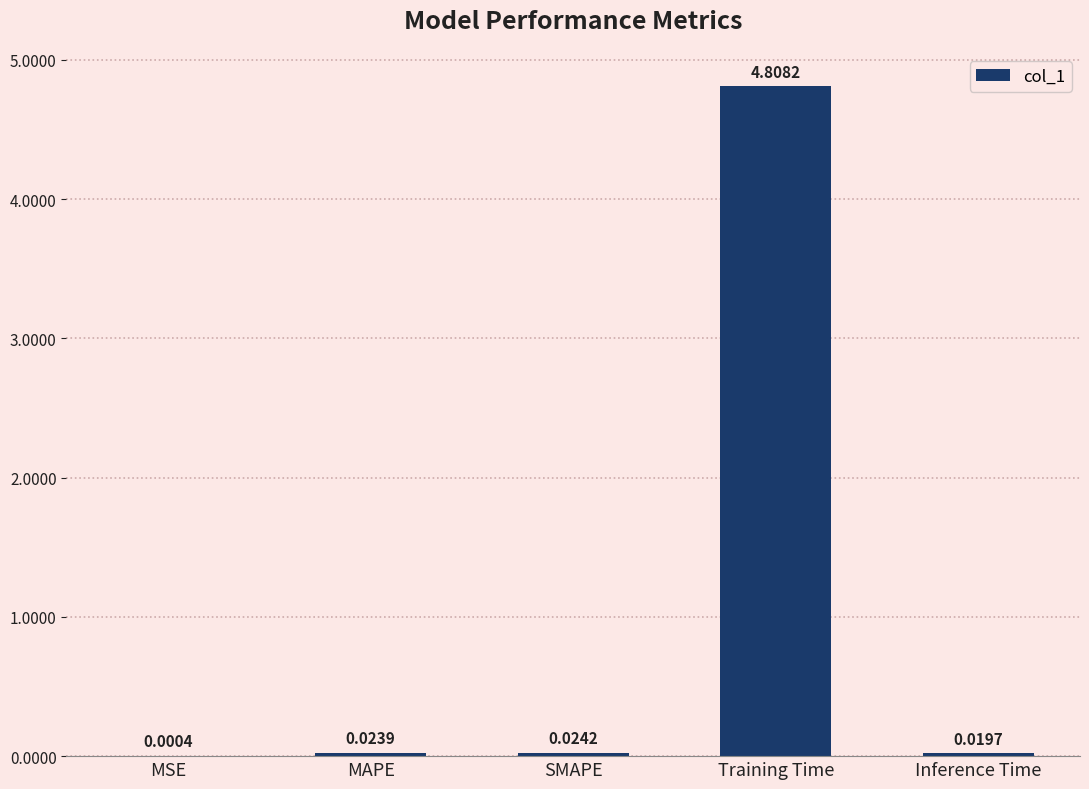

What is the average value?

1.0